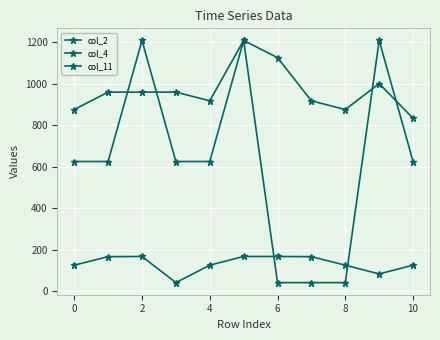

Where is col_2 nearest to the value 1020?

9